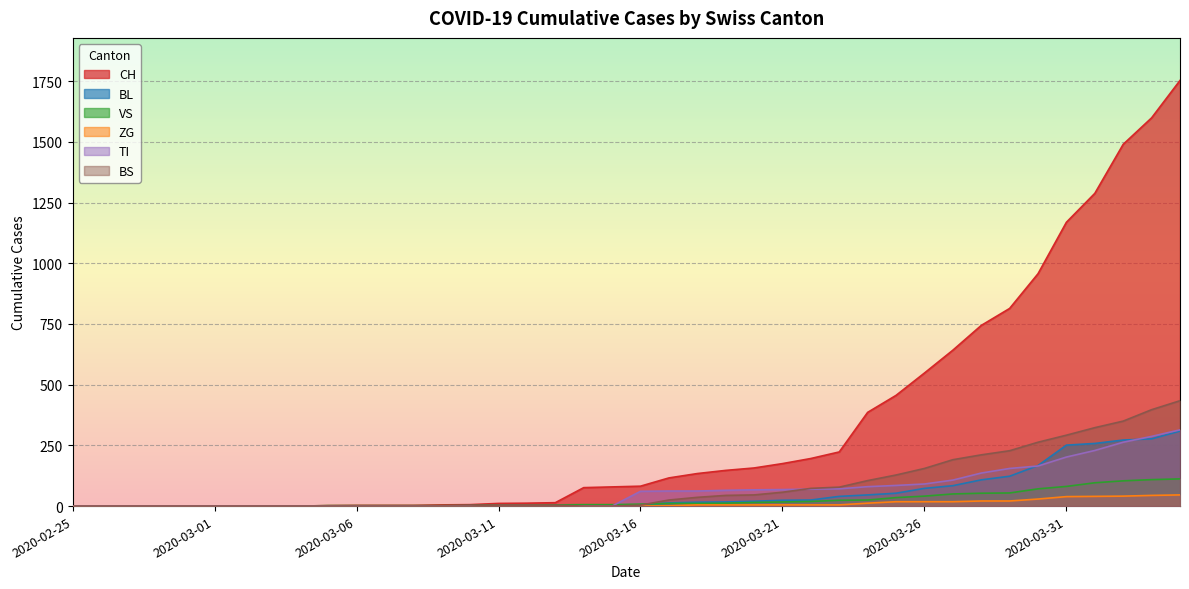

What is the spread (max minus min) of values at 2020-03-29?

793